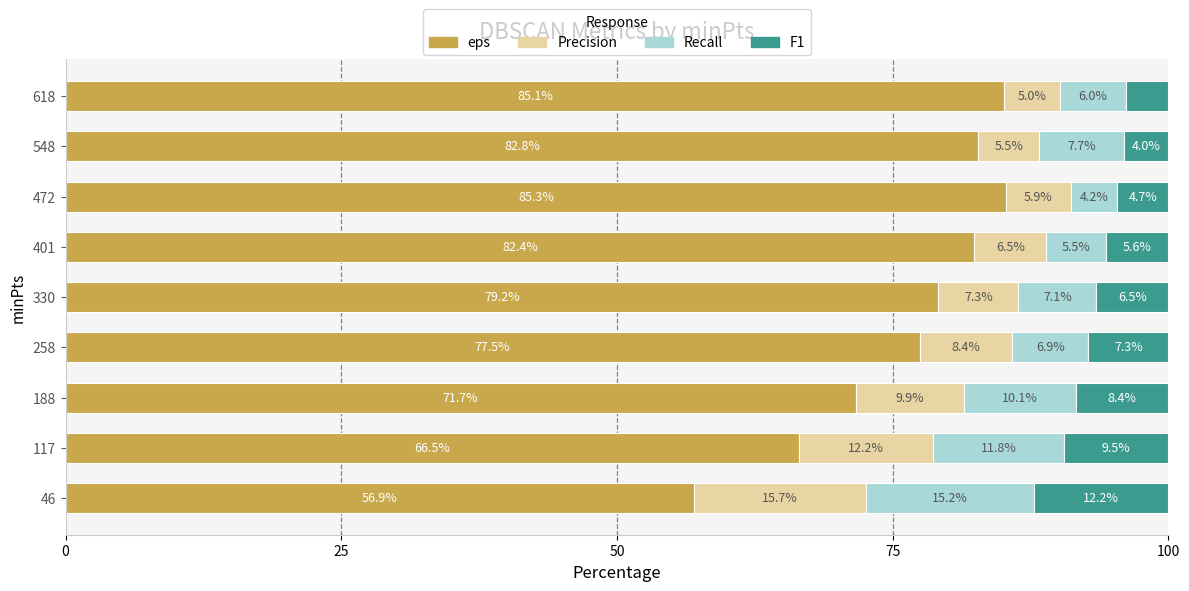

The eps series shows 21.9 at 117. True or false?

False